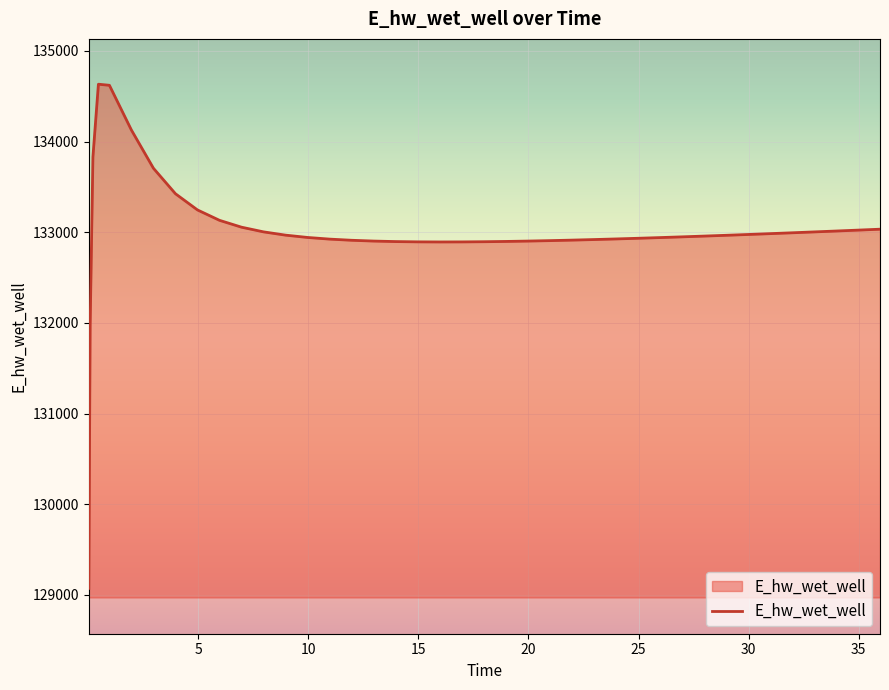

What is the difference between the maximum and minimum values?

5561.7